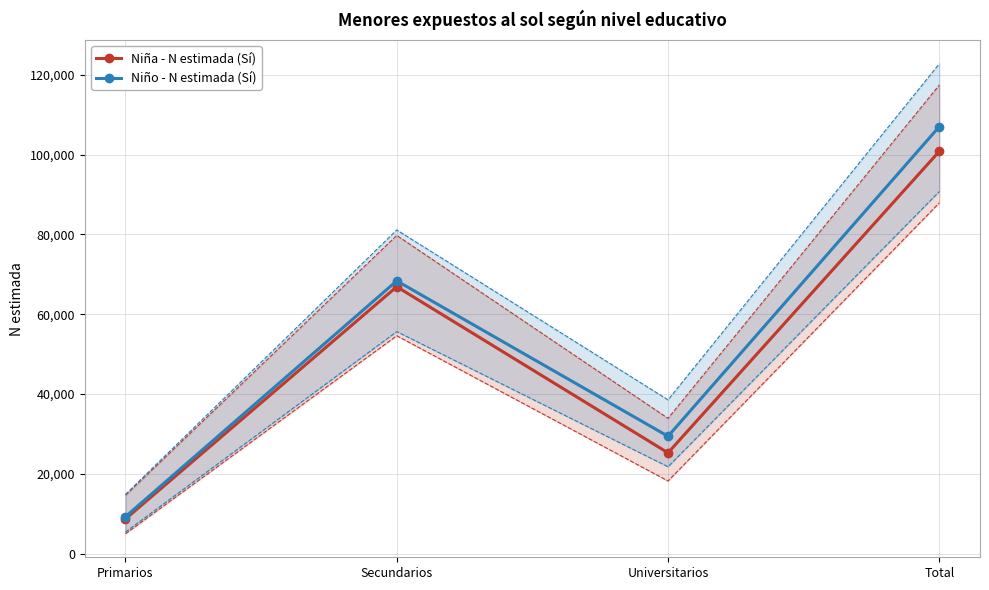

List the series in order of their peak value, lowest first.

Niña - N estimada (Sí), Niño - N estimada (Sí)